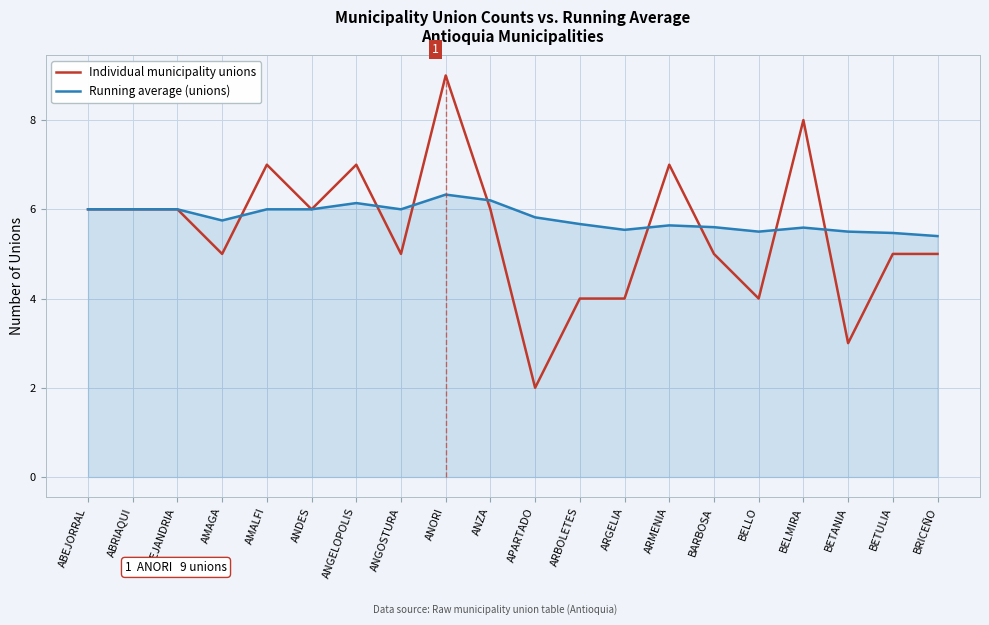

Reading right to left, extract all data points from this chart.

Individual municipality unions: 5.0	5.0	3.0	8.0	4.0	5.0	7.0	4.0	4.0	2.0	6.0	9.0	5.0	7.0	6.0	7.0	5.0	6.0	6.0	6.0
Running average (unions): 5.4	5.5	5.5	5.6	5.5	5.6	5.6	5.5	5.7	5.8	6.2	6.3	6.0	6.1	6.0	6.0	5.8	6.0	6.0	6.0